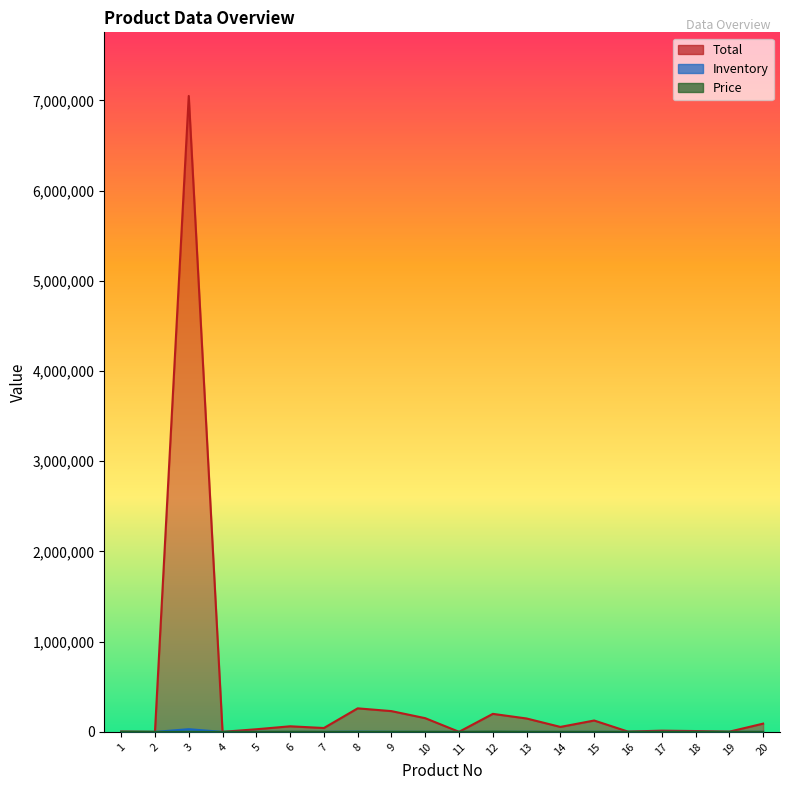

Where does the Total series first go above 55221?

3